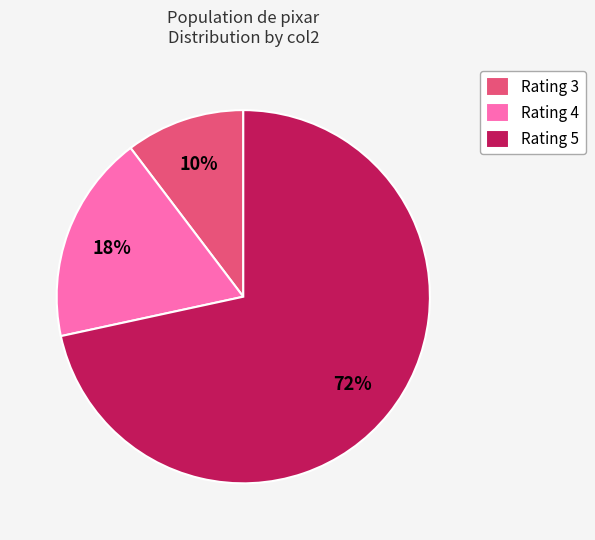

How many segments does this pie chart have?

3